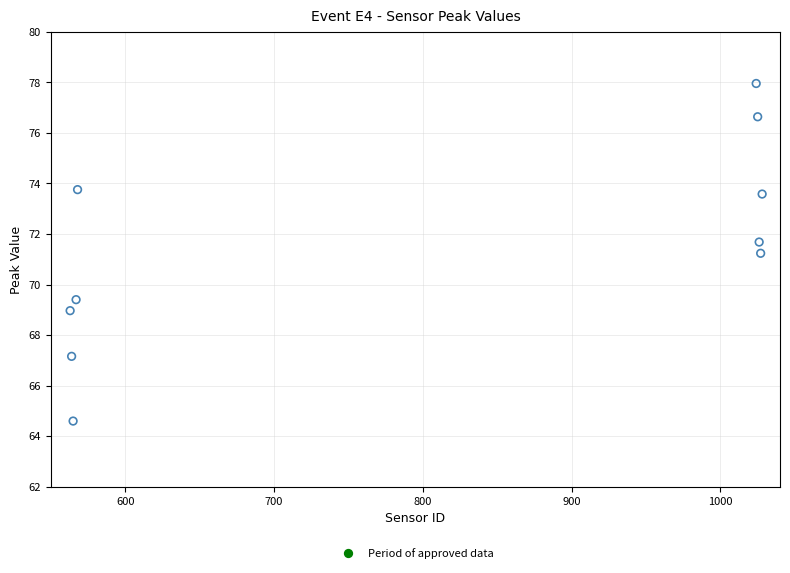

What is the average X value?

795.7